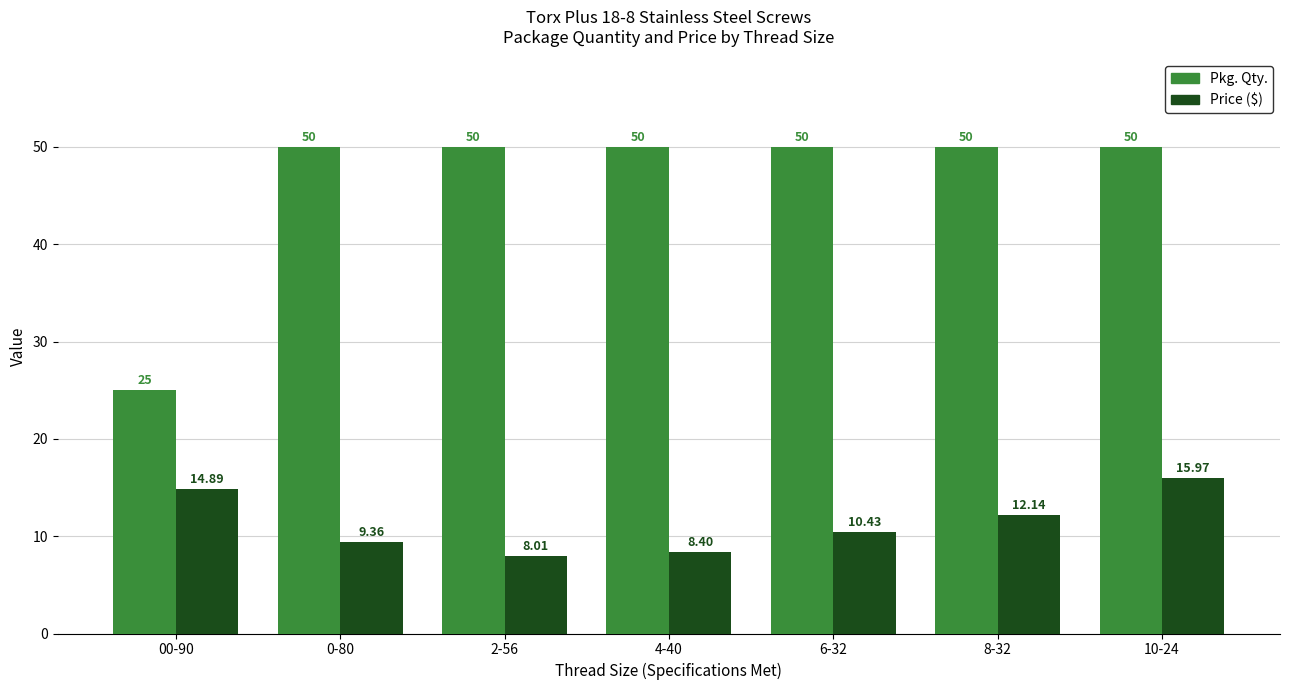

What is the label of the 3rd bar from the left?

2-56